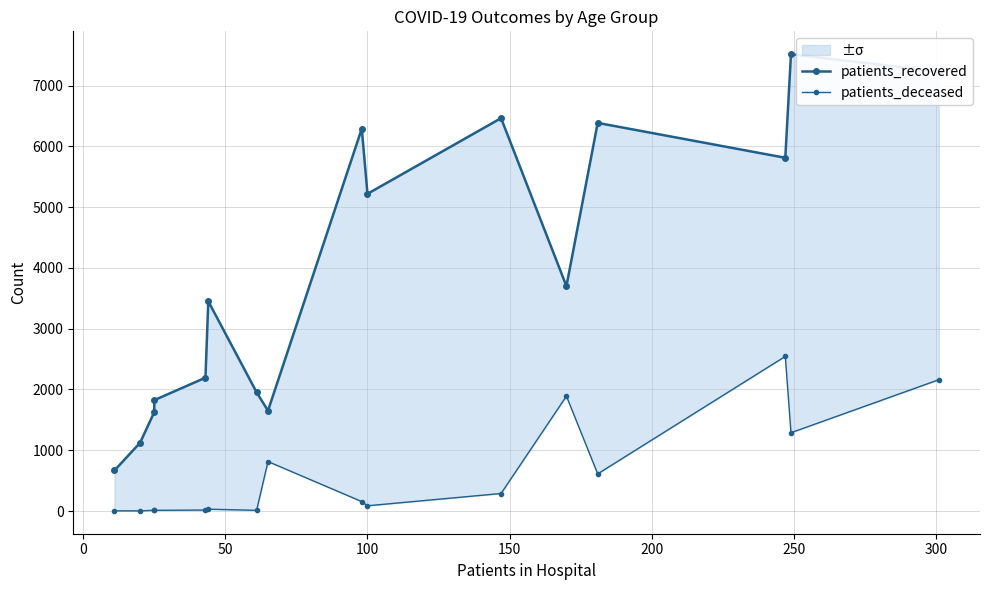

How many lines are shown in the chart?

2